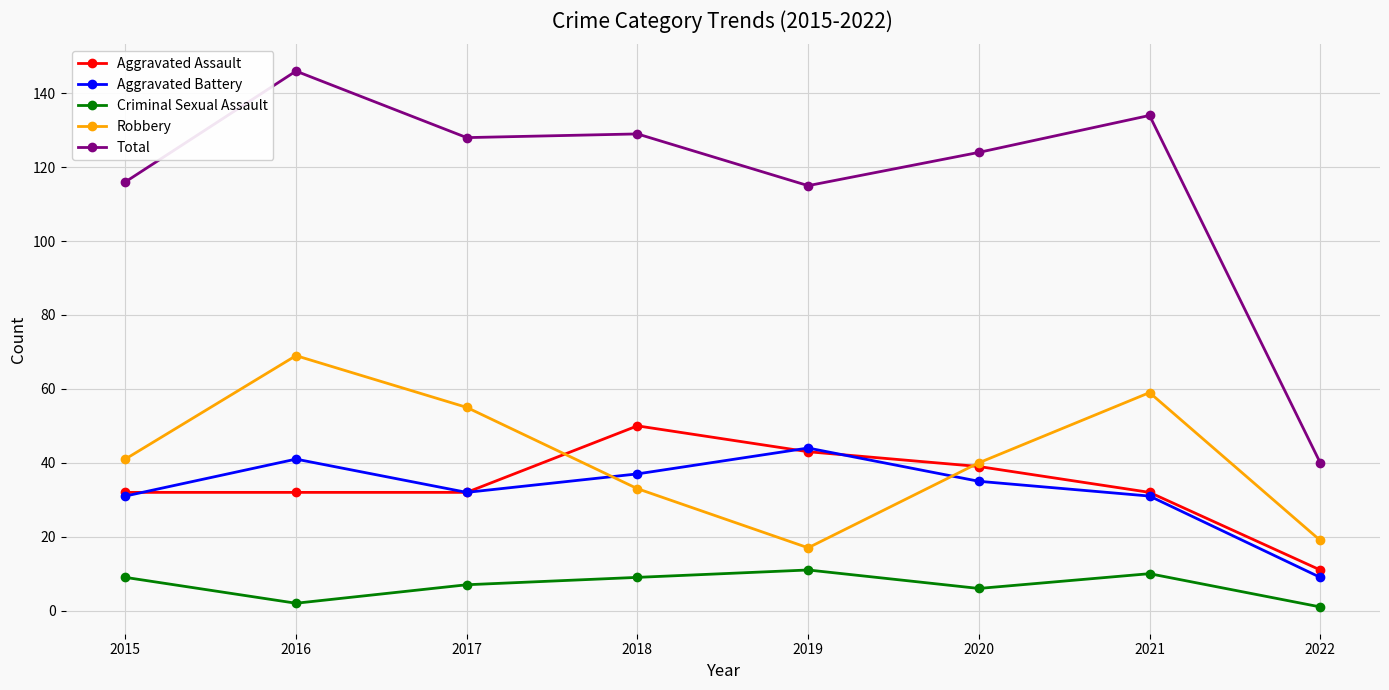

True or false: Total has a value of 87 at 2018.

False